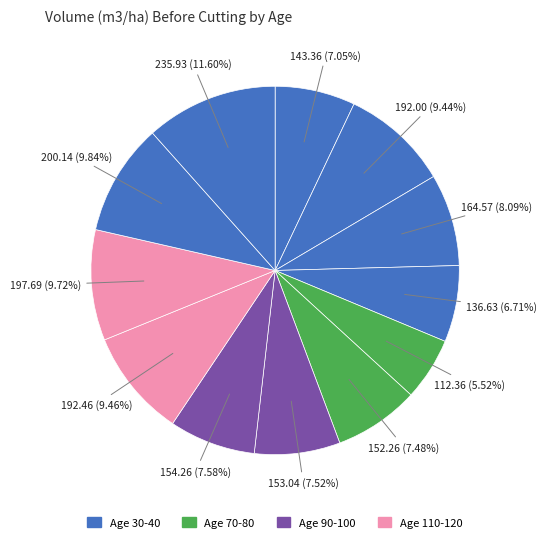

To the nearest percent, what is the difference between the largest and smallest slice percentages?

6%